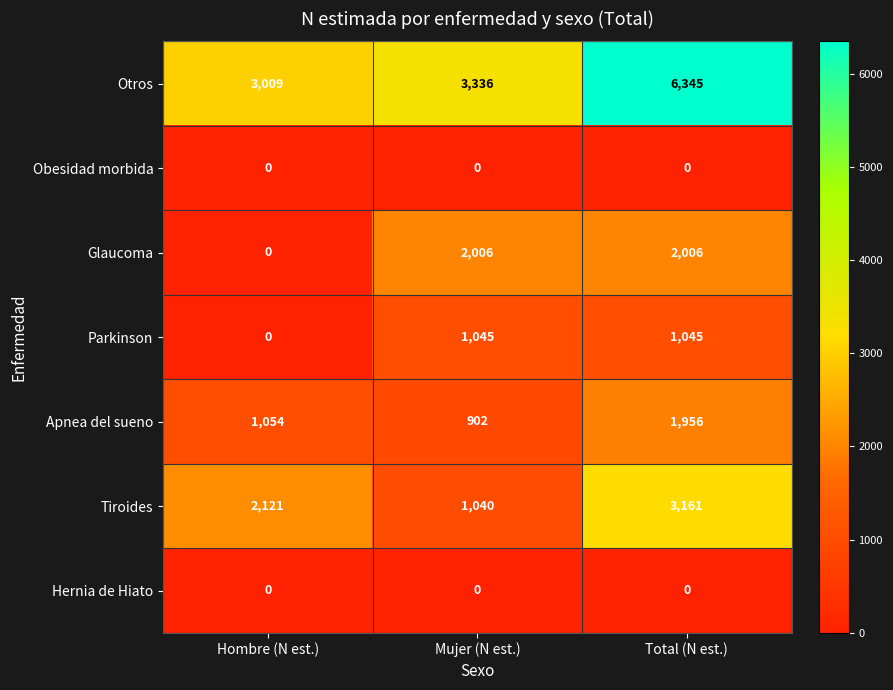

How many values in the Parkinson series are below 1045?

1